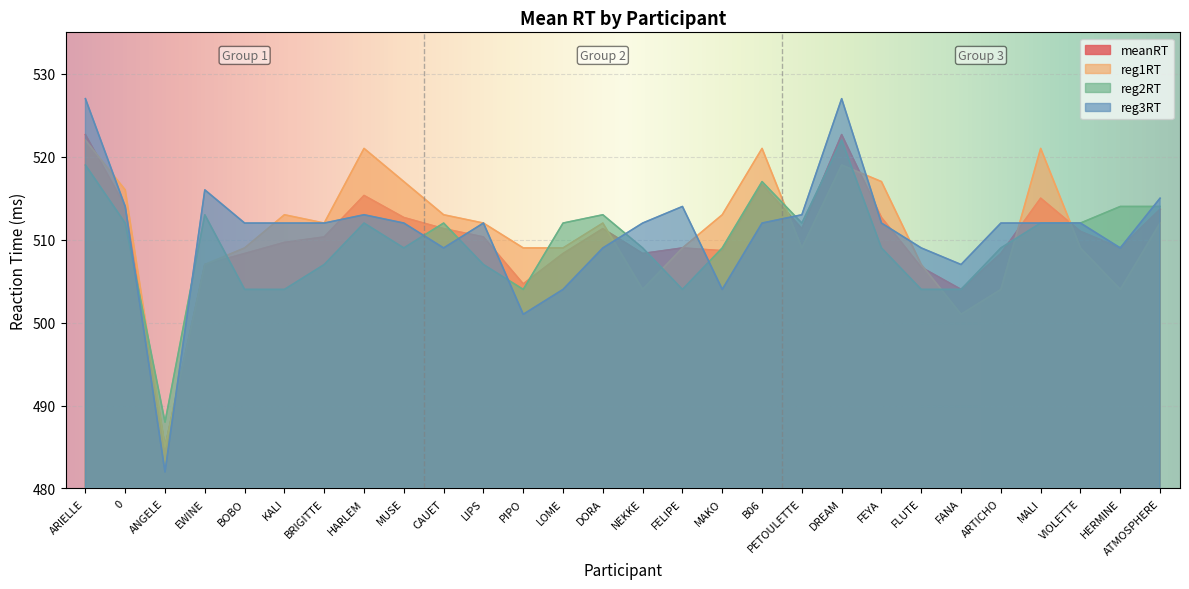

What is the total value across all series at FLUTE?

2026.7